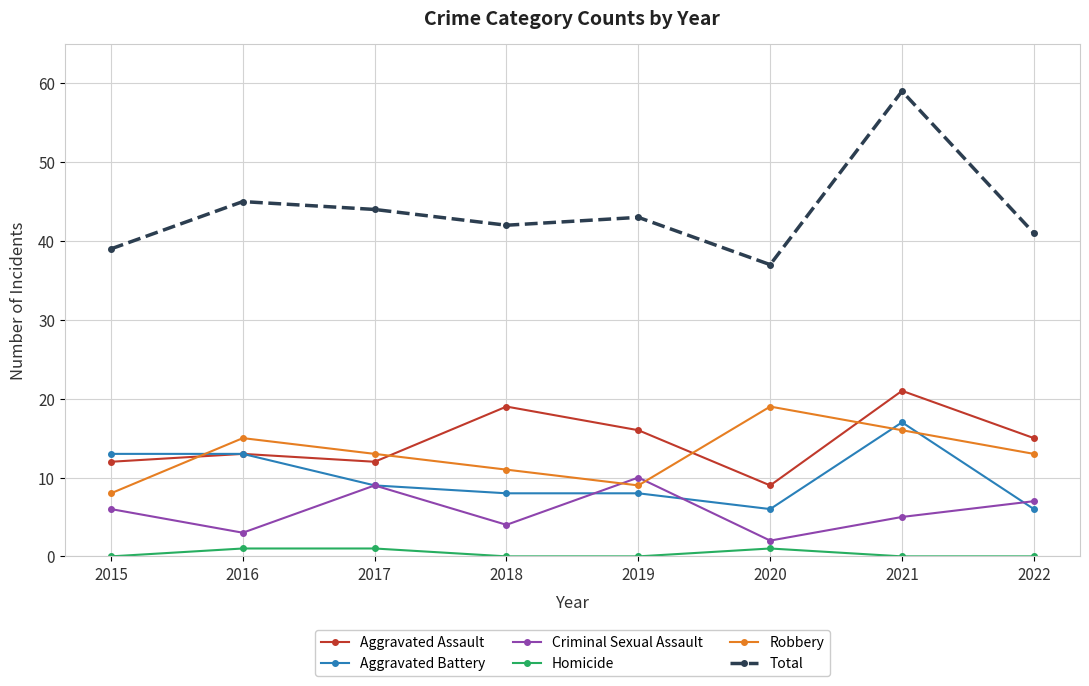

True or false: Aggravated Assault and Homicide intersect in this chart.

False